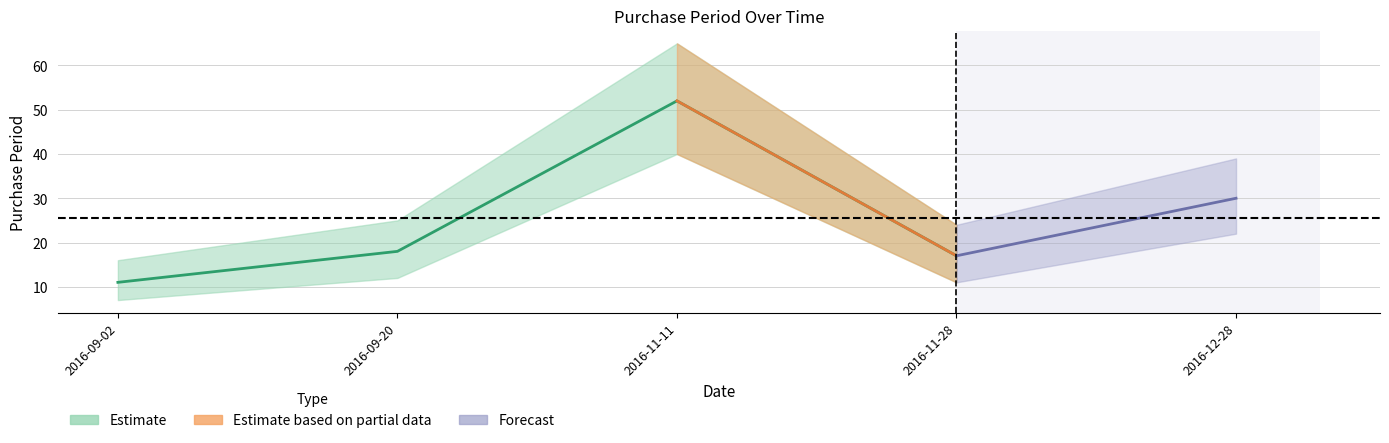

Rank the categories by value from lowest to highest.

2016-09-02, 2016-11-28, 2016-09-20, 2016-12-28, 2016-11-11